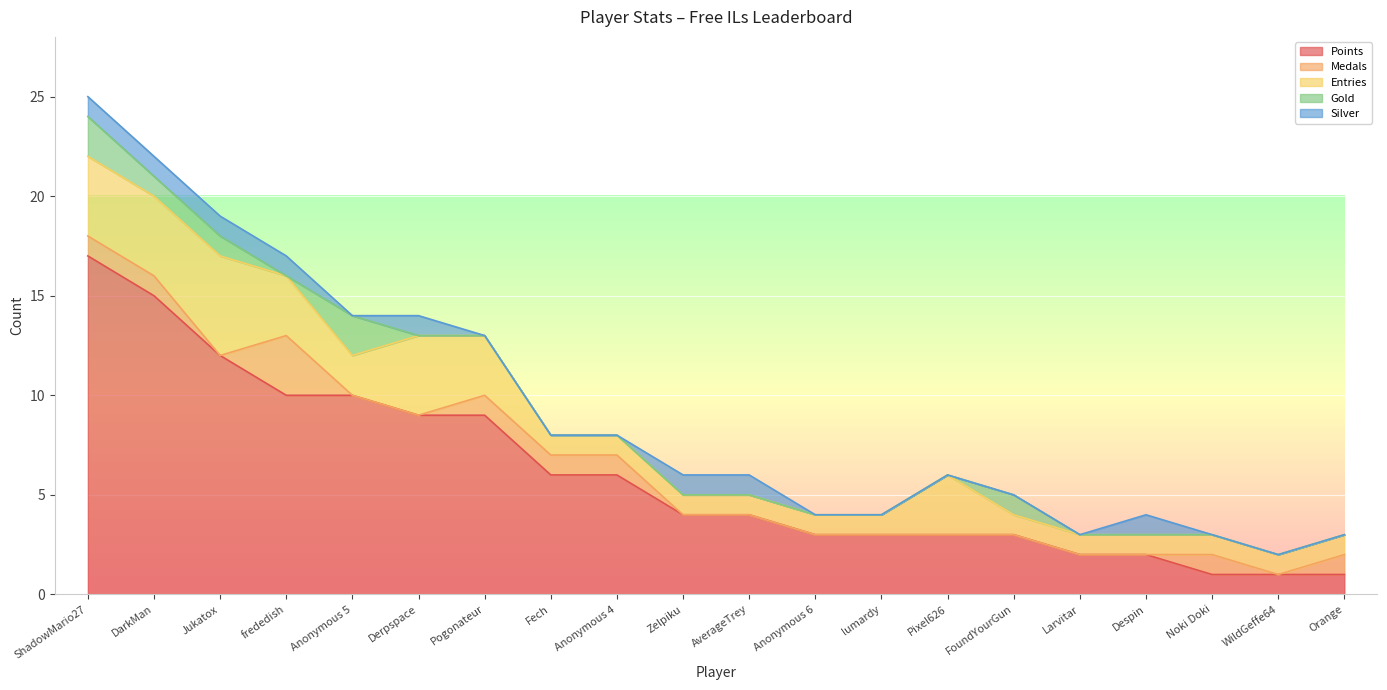

Which has a higher value, DarkMan or Anonymous 4?

DarkMan